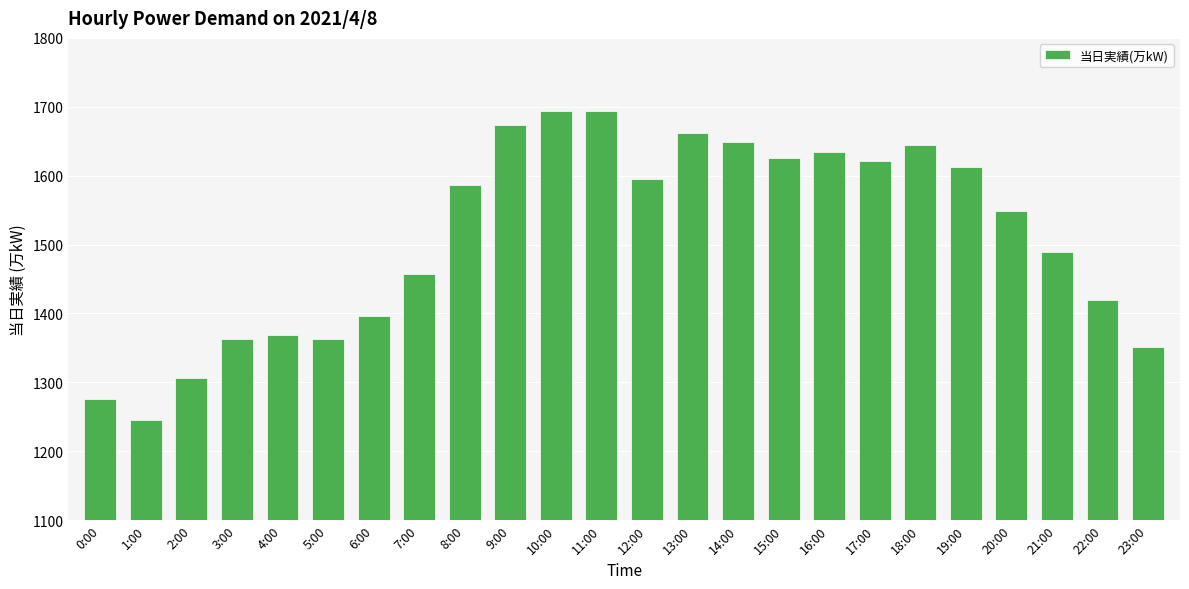

Is it true that the value at 12:00 is 1595?

True